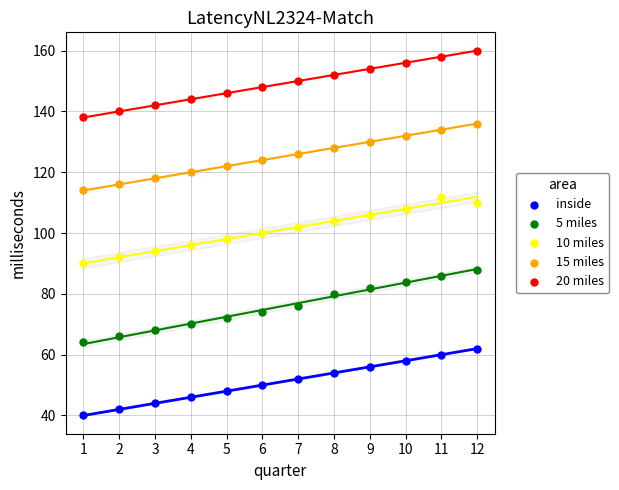

Across all data points, what is the range of Y values (max minus min)?

120